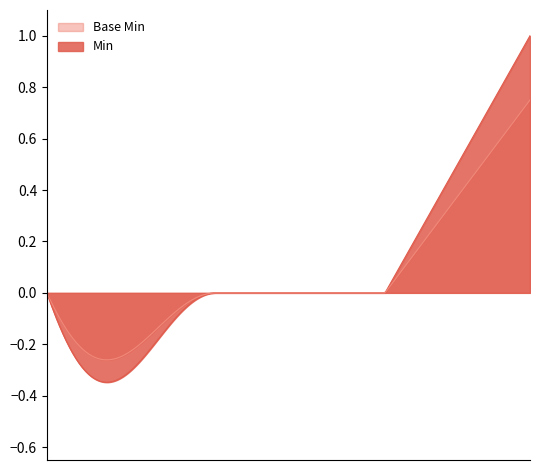

Which series has the largest range (max minus min)?

Min